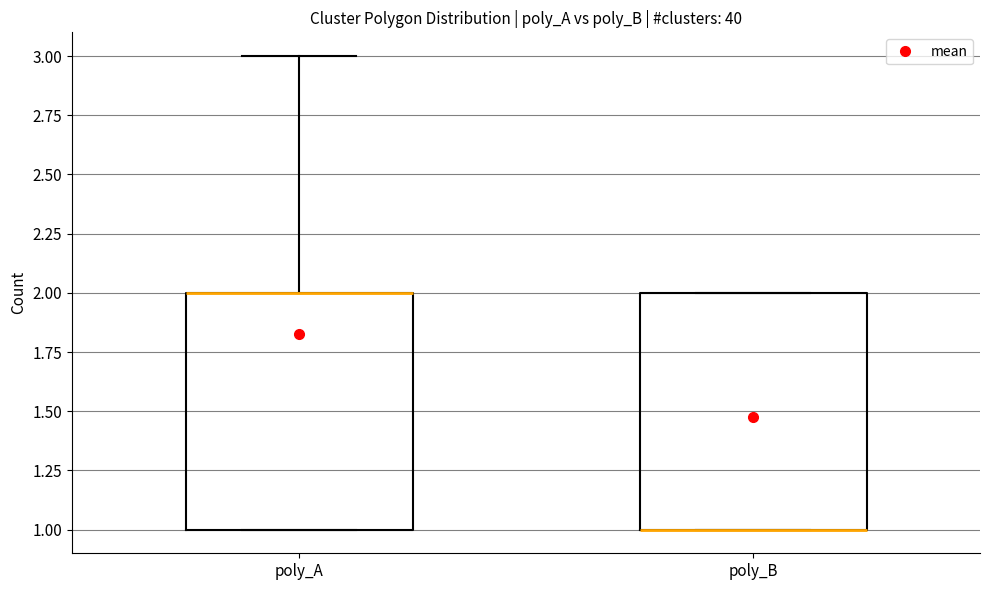

Reading left to right, read every box against the y-axis: the position of its median line, the range the box covers, and the ends of its whiskers. The values are not printed on the chart, so give them approximately, as read against the axis.

poly_A: median 2 (drawn on the box's upper edge), box 1 to 2, whiskers 1 to 3
poly_B: median 1 (drawn on the box's lower edge), box 1 to 2, whiskers 1 to 2